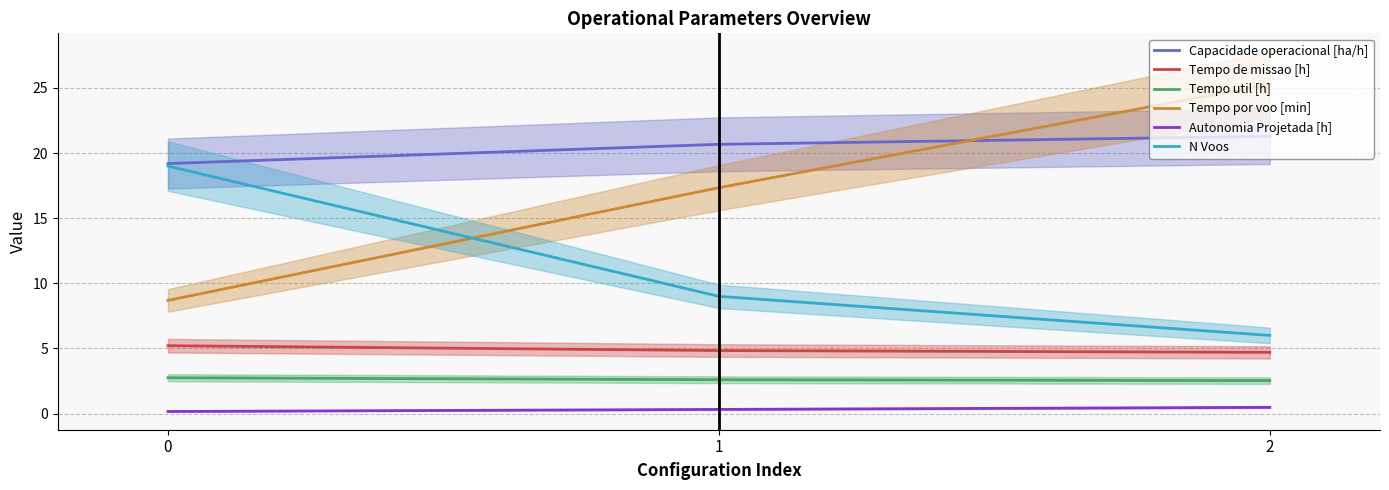

Reading right to left, what are all the values shown in this chart?

Capacidade operacional [ha/h]: 21.3	20.7	19.2
Tempo de missao [h]: 4.7	4.8	5.2
Tempo util [h]: 2.5	2.6	2.8
Tempo por voo [min]: 25.3	17.3	8.7
Autonomia Projetada [h]: 0.5	0.3	0.2
N Voos: 6.0	9.0	19.0